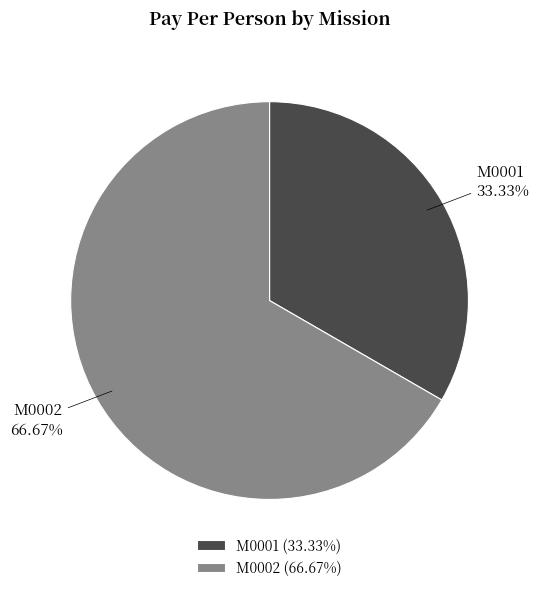

Which has a higher value, M0002 or M0001?

M0002